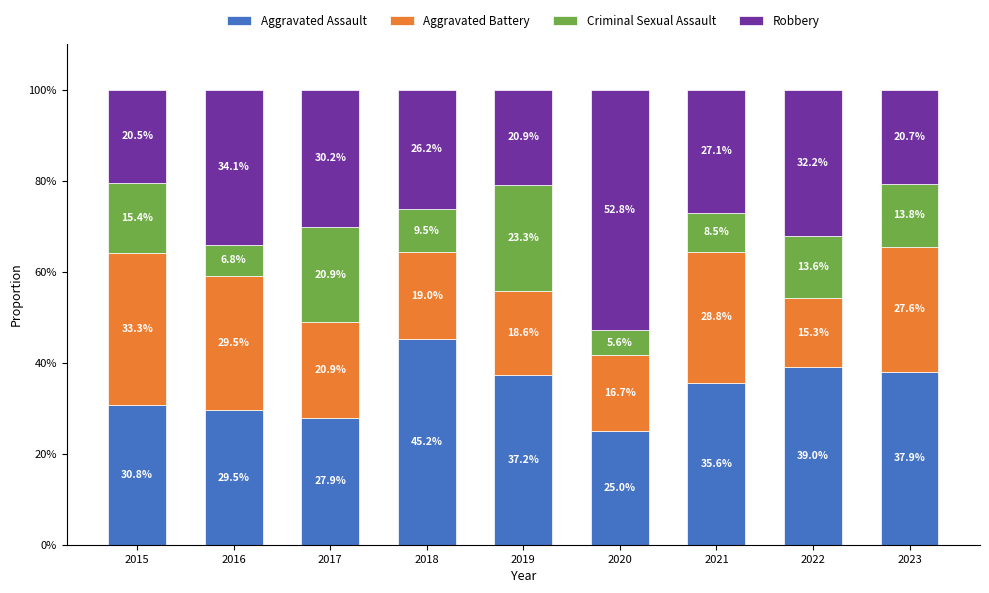

Where does the Aggravated Assault series first go above 35?

2018